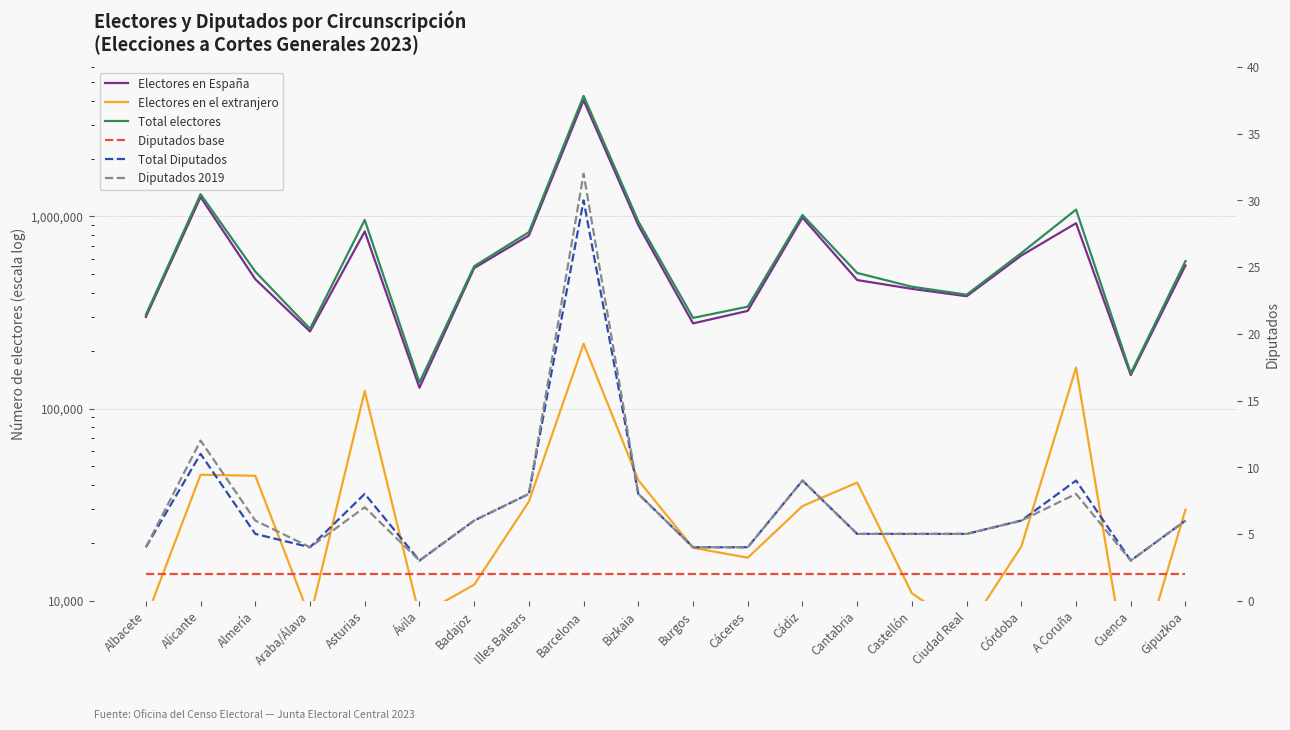

What position from the left is A Coruña?

18